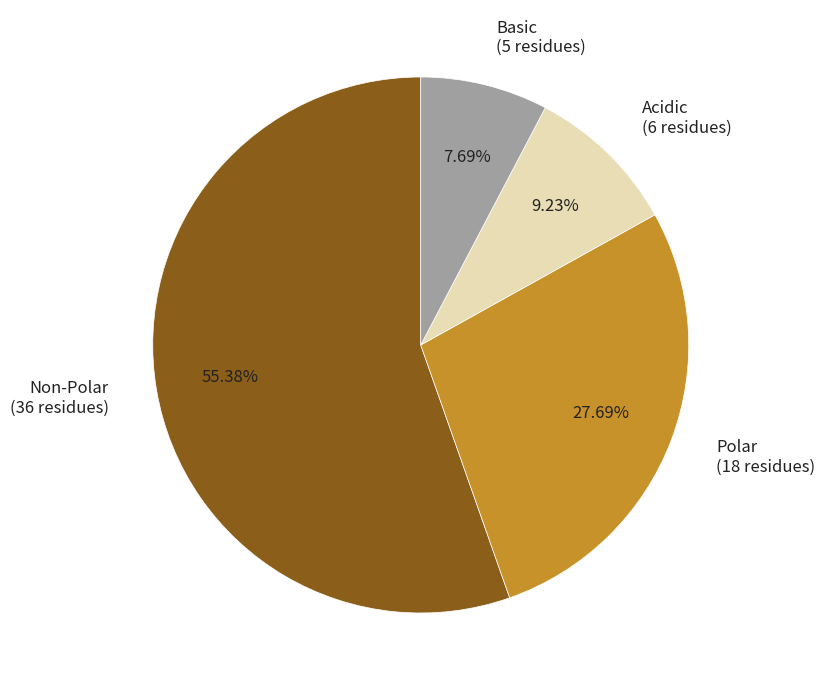

Is there any slice that represents more than half of the pie?

Yes